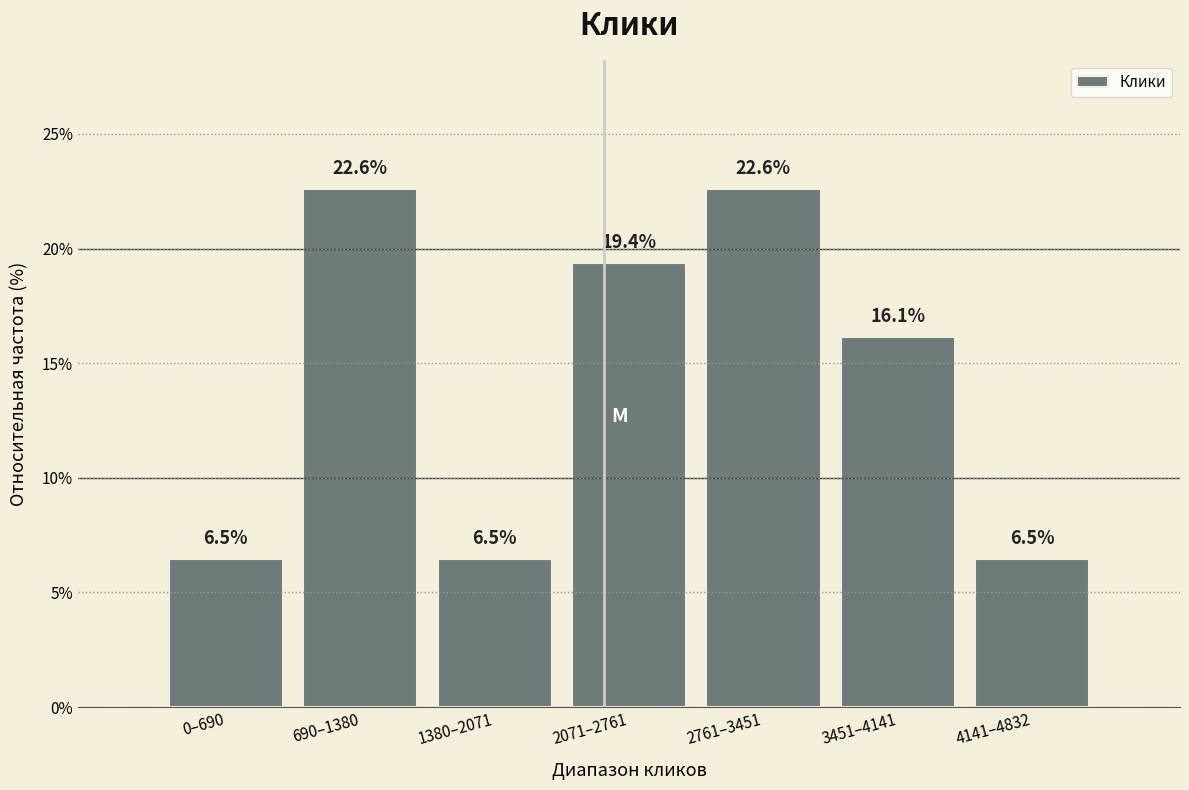

Reading left to right, list all the values displayed in this chart.

0–690=6.5	690–1380=22.6	1380–2071=6.5	2071–2761=19.4	2761–3451=22.6	3451–4141=16.1	4141–4832=6.5